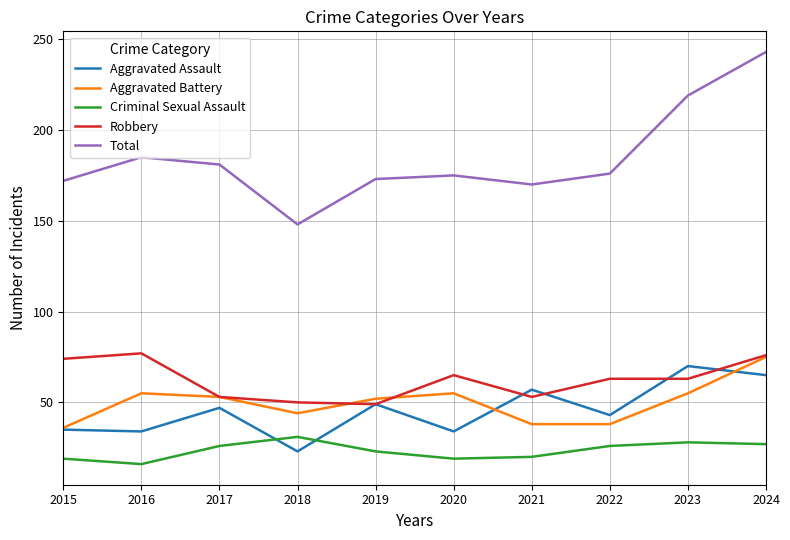

True or false: Criminal Sexual Assault and Robbery intersect in this chart.

False